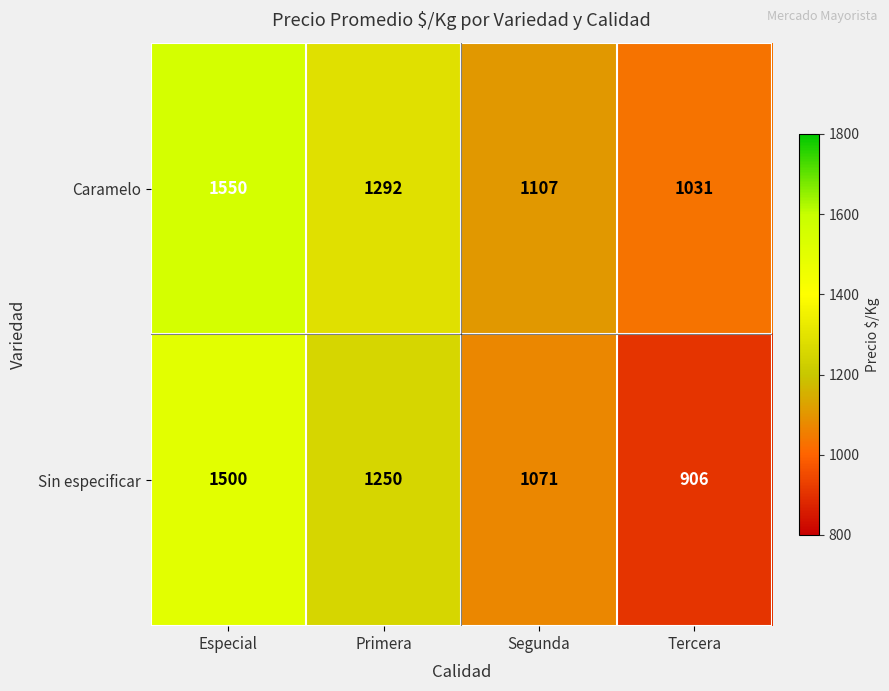

Rank the series at Especial from highest to lowest value.

Caramelo, Sin especificar